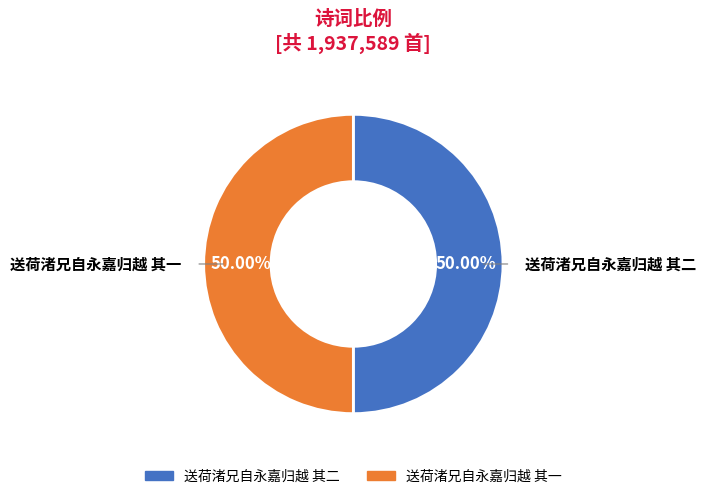

To the nearest percent, what percentage of the pie is 送荷渚兄自永嘉归越 其二?

50%